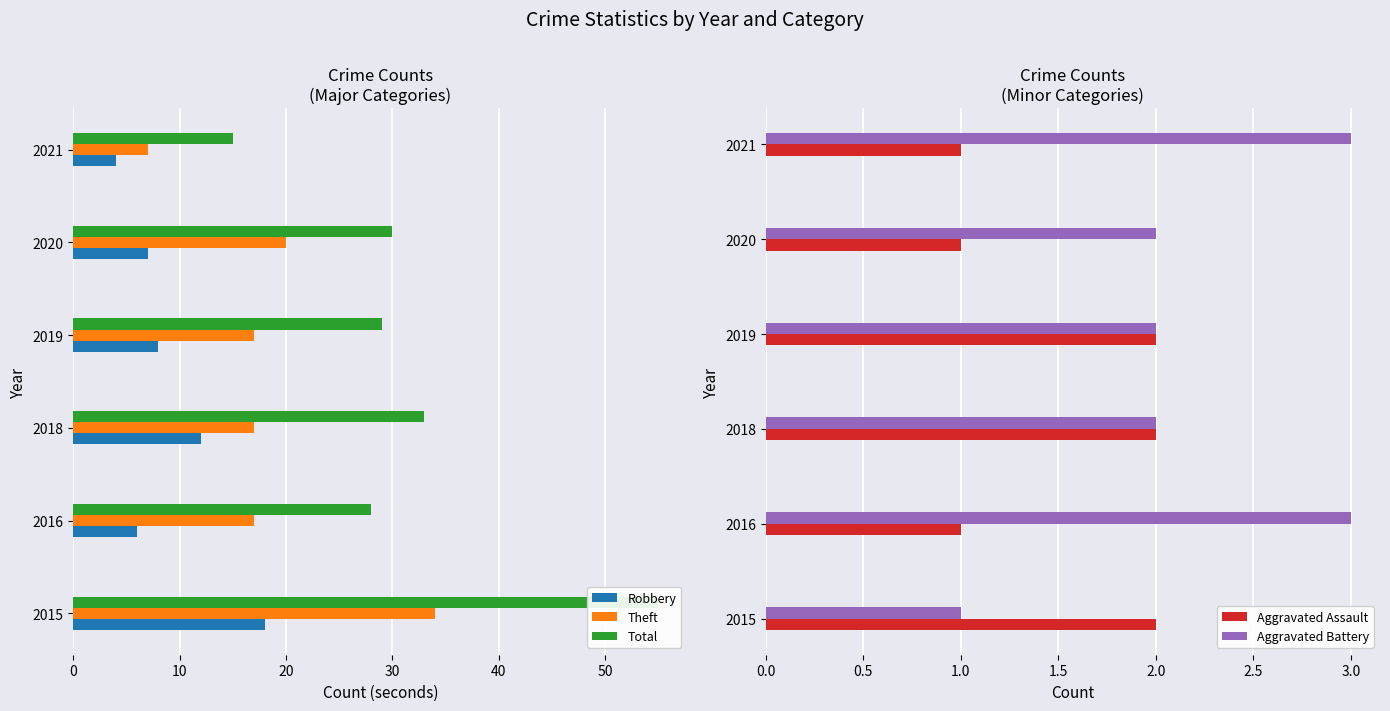

At which label does Aggravated Battery reach its minimum?

2015